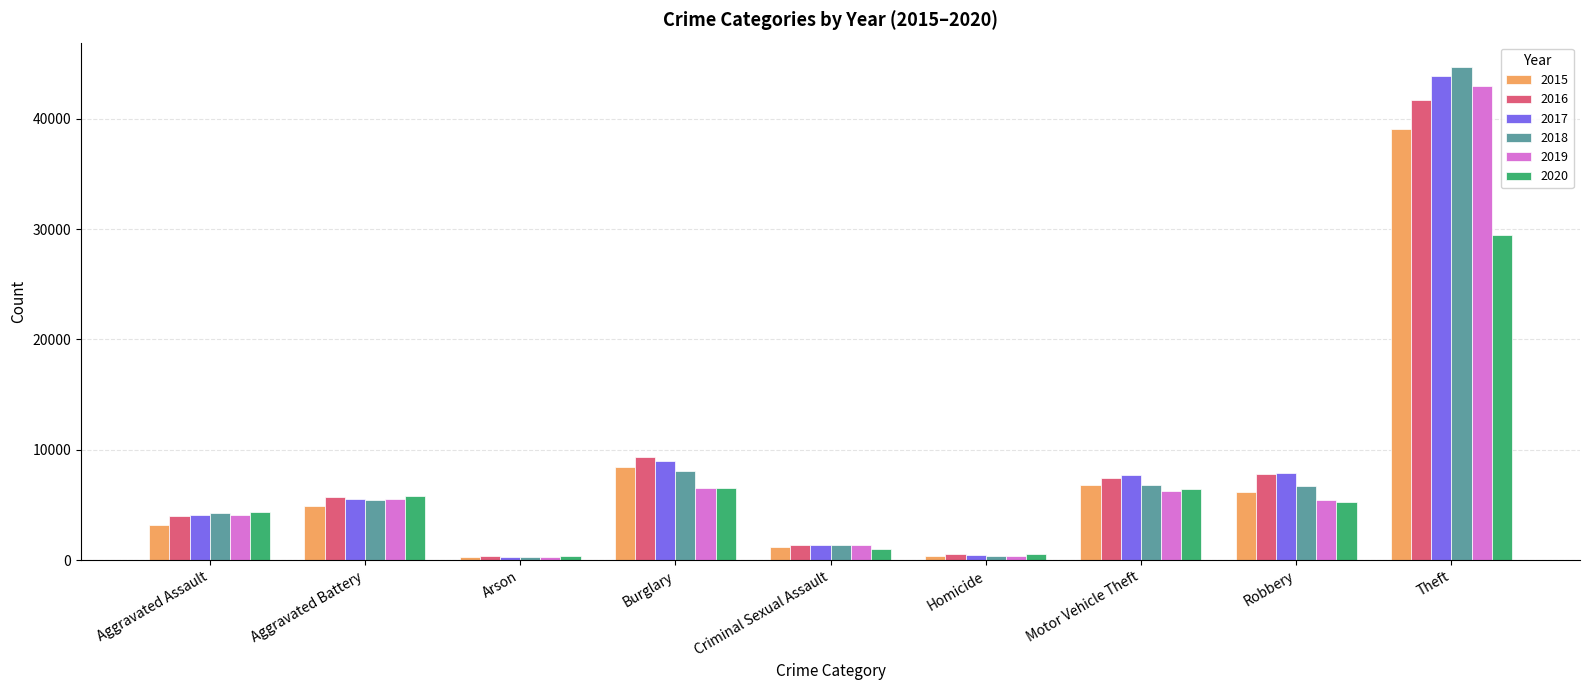

At which label is 2017 closest to 22095?

Burglary